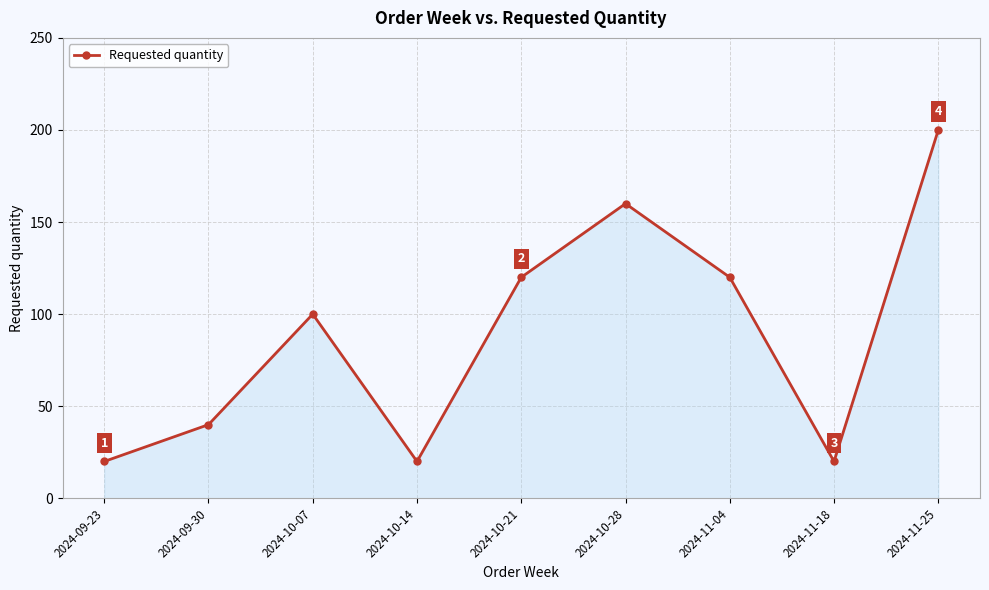

Between 2024-11-18 and 2024-10-07, which is larger?

2024-10-07